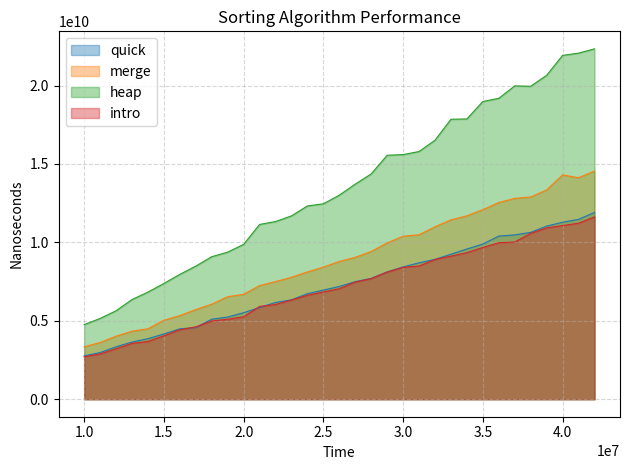

Reading left to right, transcribe all the data shown in this chart.

quick: 2758981200	2975053800	3342758100	3646074300	3858607900	4161444400	4487802500	4568399800	5100684800	5239197300	5516131600	5845608500	6167188500	6336084800	6727682100	6957542800	7188857200	7496525000	7703846100	8117403300	8434228700	8696738600	8916246500	9245100100	9577521500	9893497200	10400165000	10475815200	10636720100	11036717700	11282593800	11467137000	11906941400
merge: 3339476400	3613497500	4017360500	4335535700	4491767700	5033090500	5332213900	5713461700	6057332700	6537572600	6687277600	7244681400	7496164700	7773827200	8113161900	8420843200	8781197000	9047365200	9417264900	9962255400	10391039200	10484826100	10993084600	11434030700	11691519000	12082967300	12540240900	12804162300	12894217700	13342212900	14299945200	14120309400	14548194200
heap: 4752054500	5150940600	5637960500	6354636700	6829506000	7378979400	7960646200	8484441500	9085946400	9376821600	9871553400	11142870800	11328351000	11689008100	12322426900	12457712100	13009871100	13712915100	14365471200	15553611900	15595856500	15791944000	16513330200	17848655900	17867940300	18980773200	19183475600	19977402100	19951996700	20649223800	21920298100	22064340100	22337256300
intro: 2708541600	2884323100	3217438500	3558561200	3681142000	4042353000	4430077900	4612886400	4986582700	5098721000	5255552500	5915861300	6037124200	6325617400	6622407200	6839377900	7045065500	7466751200	7689455900	8105986200	8405812000	8490502000	8909249000	9118633200	9343827000	9673110200	9976088400	10024075900	10571008300	10921140700	11070556800	11220608800	11627289400